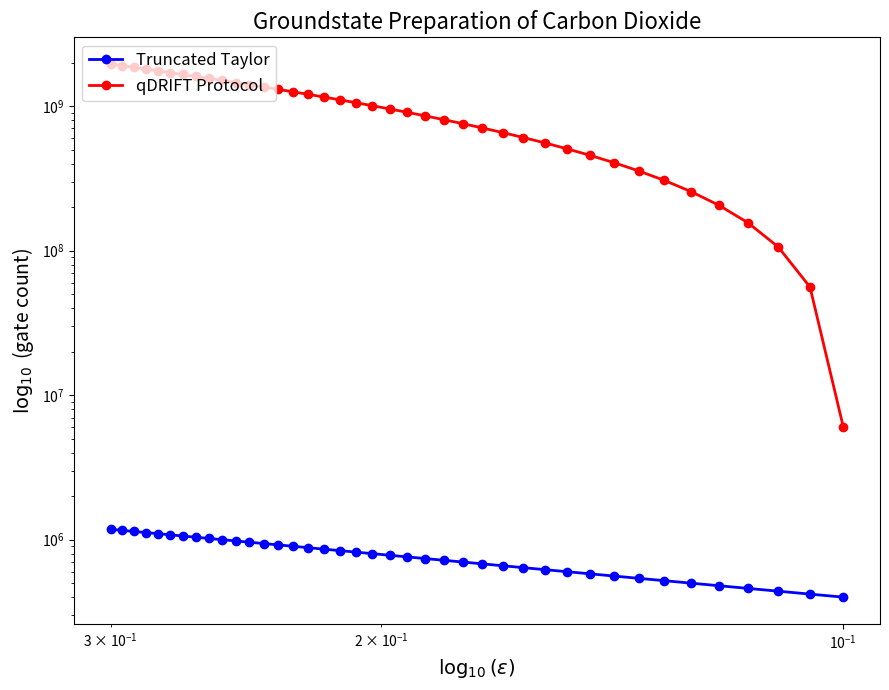

What is the highest value of the qDRIFT Protocol series?

1956000000